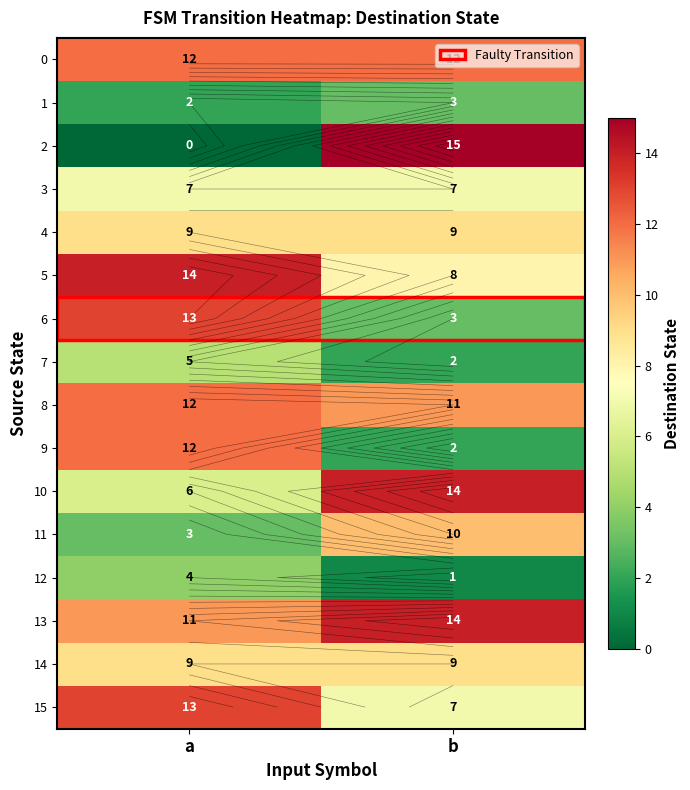

At which category does the chart reach its peak across all series?

b